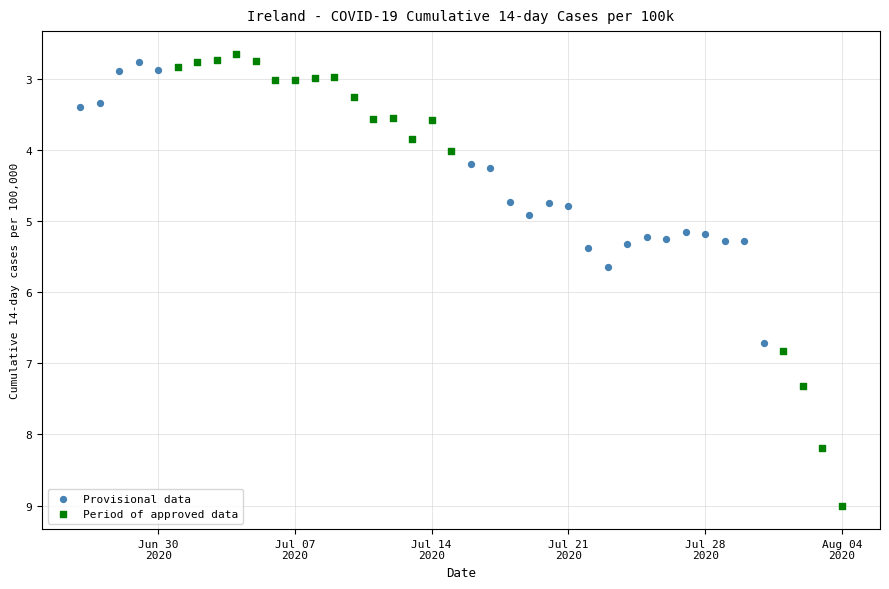

Which series reaches the maximum Y coordinate?

Period of approved data